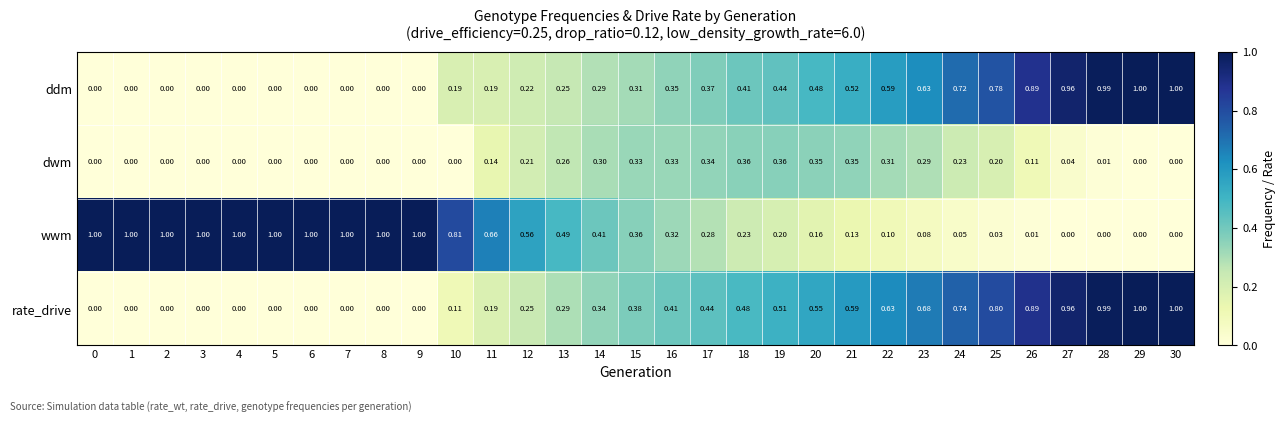

Is the value of wwm at 6 greater than the value of dwm at 22?

Yes